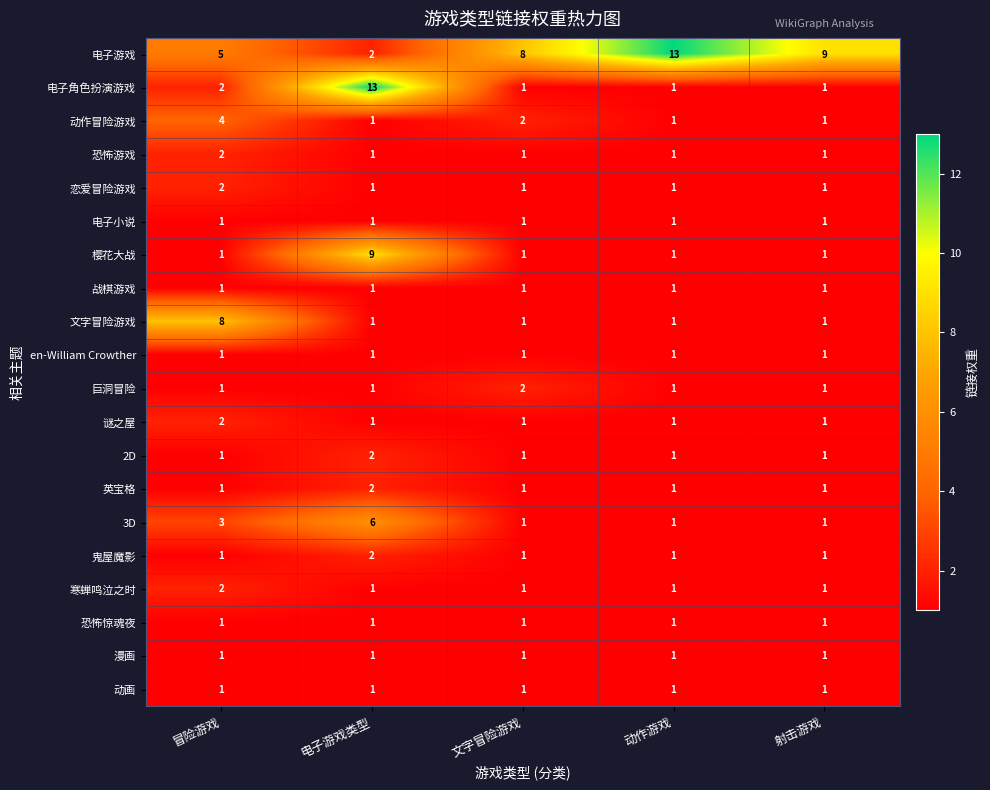

True or false: 鬼屋魔影 has a value of 1 at 射击游戏.

True